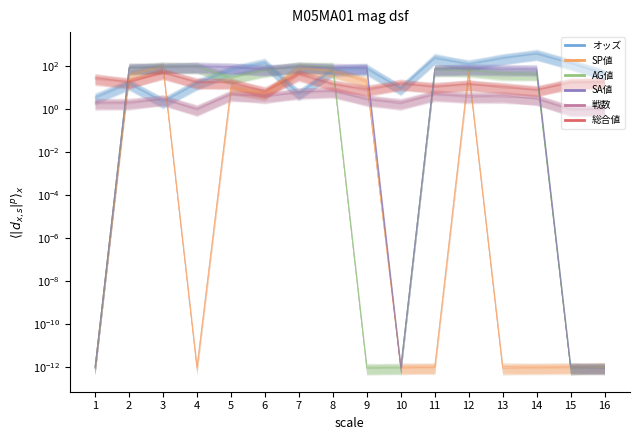

Is the value of 戦数 at 2 greater than the value of AG値 at 3?

No